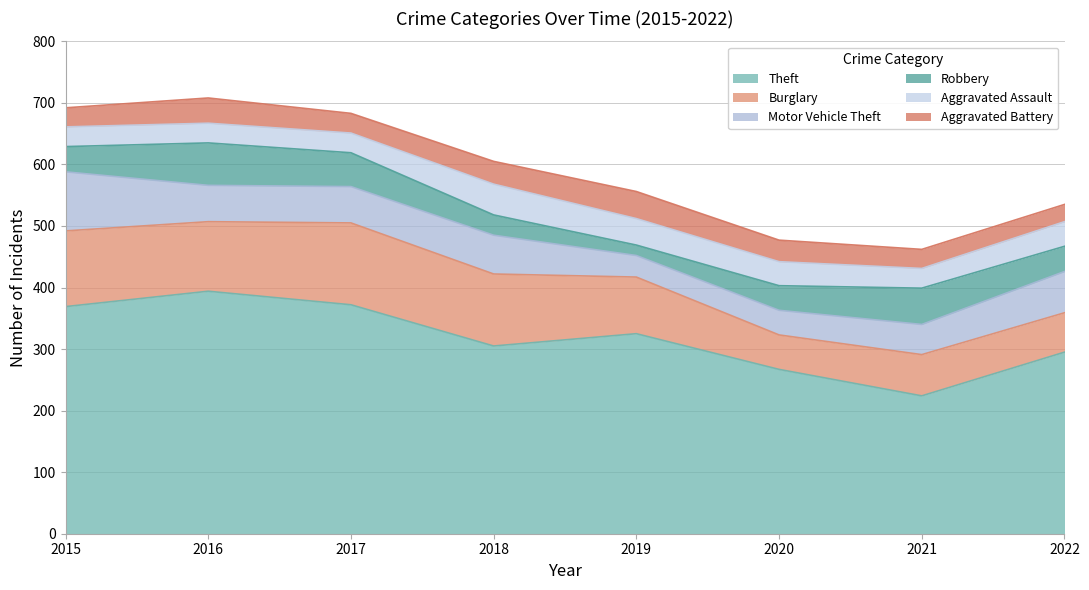

The Motor Vehicle Theft series shows 35 at 2019. True or false?

True